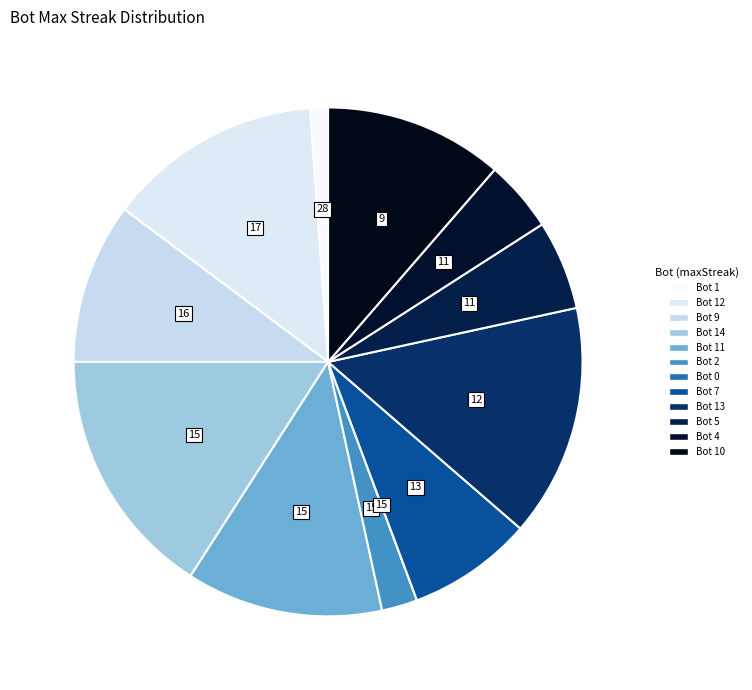

How many slices are in this pie chart?

12